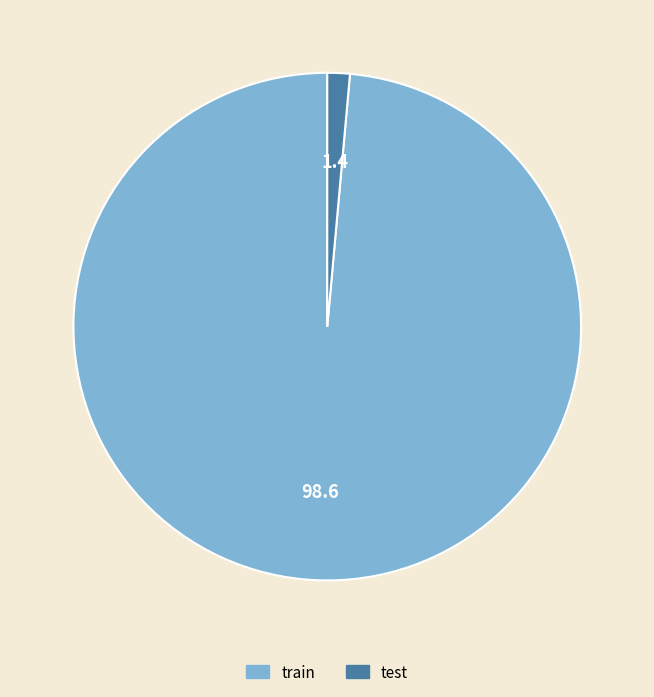

Count the number of slices in the pie.

2